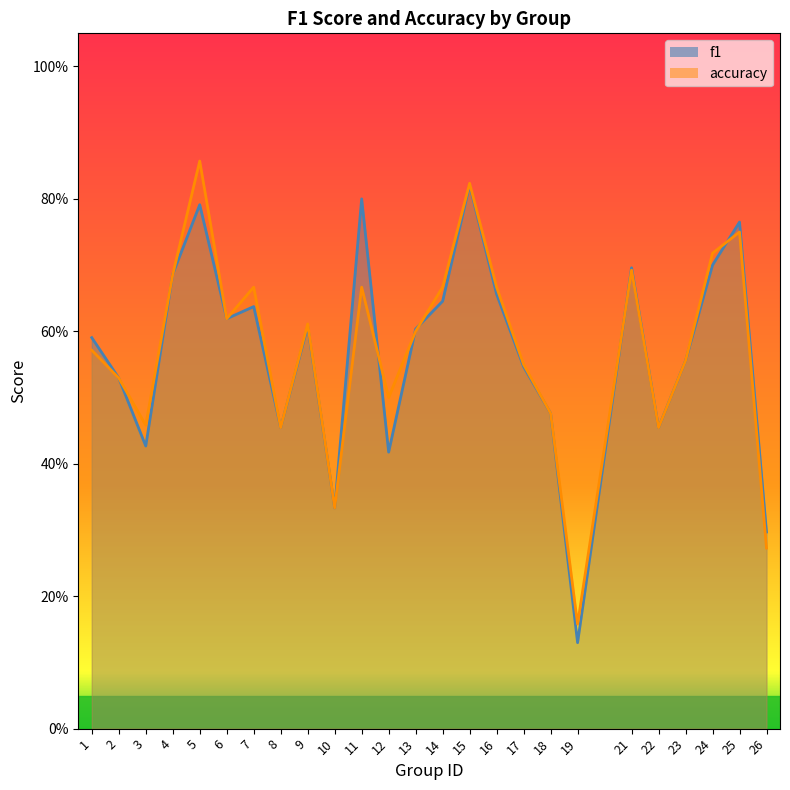

Is it true that f1 equals 0.3 at 1?

False